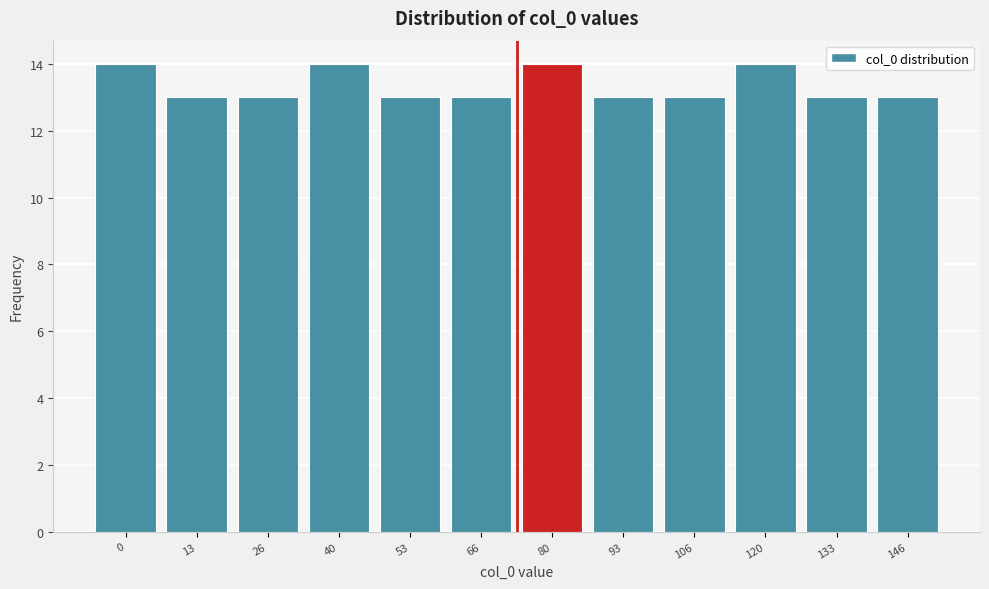

Reading left to right, transcribe all the data shown in this chart.

14	13	13	14	13	13	14	13	13	14	13	13